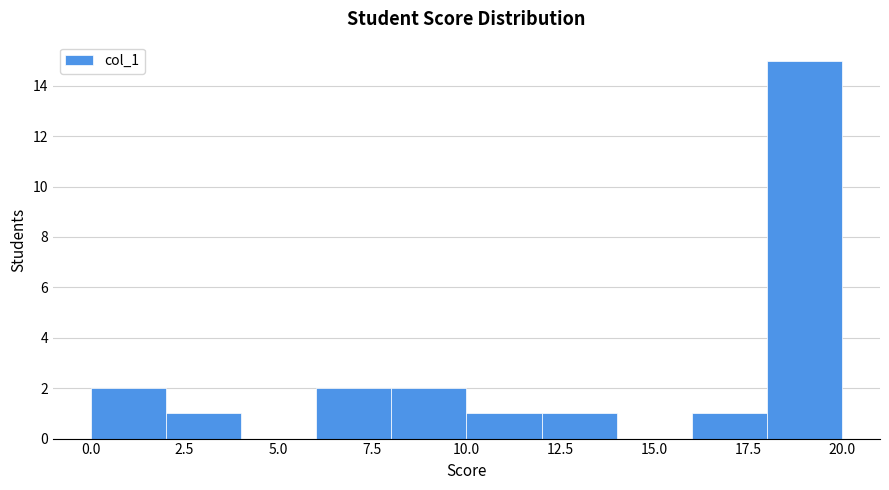

Which range on the x-axis has the tallest bar?

18 to 20